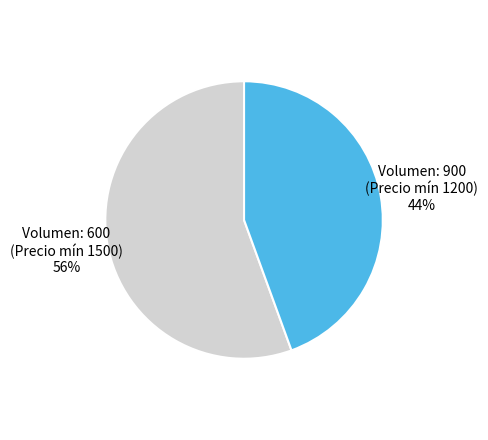

Is there any slice that represents more than half of the pie?

Yes